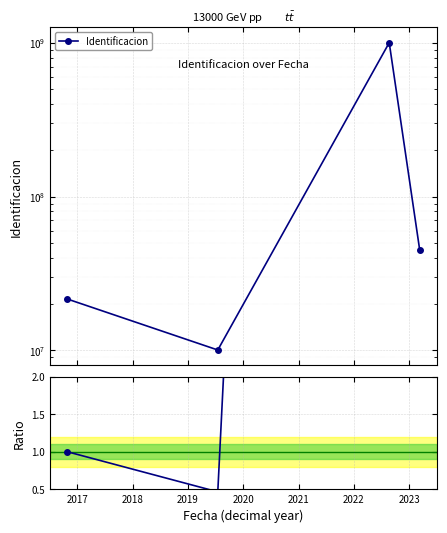

Is the value of Ratio to first at 2016 greater than the value of Identificacion at 2018?

No